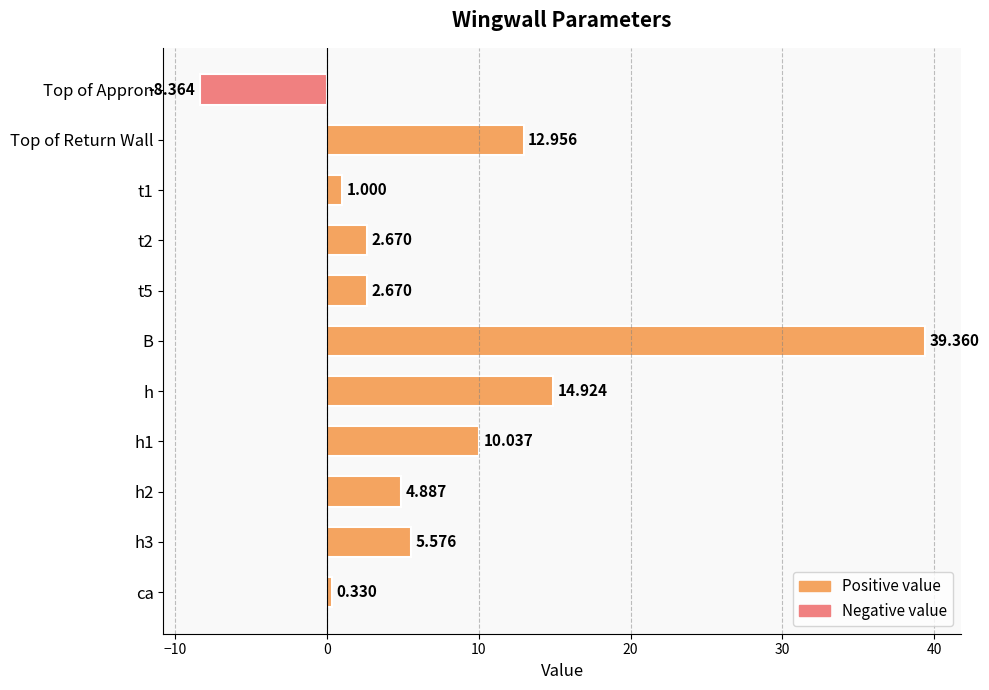

At which label is the value closest to 15?

h